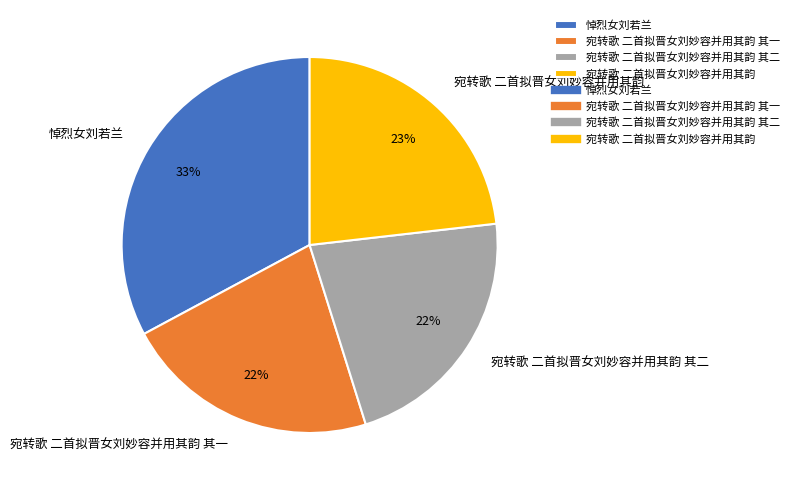

What percentage is the 宛转歌 二首拟晋女刘妙容并用其韵 其一 slice, to the nearest percent?

22%